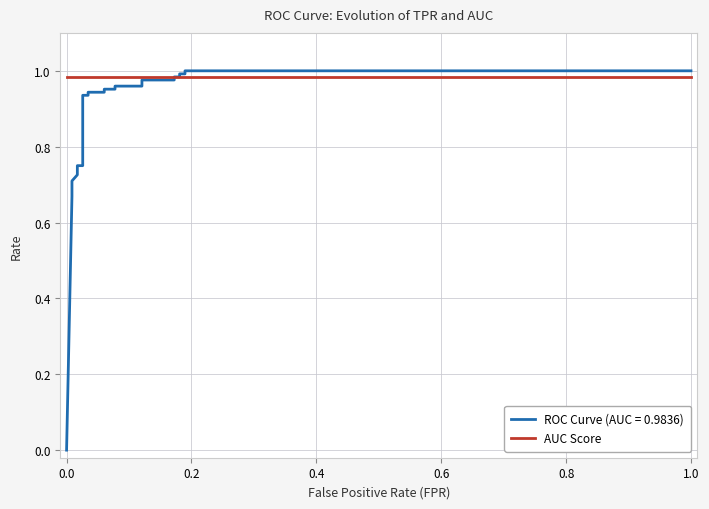

What is the label of the 18th point from the right?

0.8